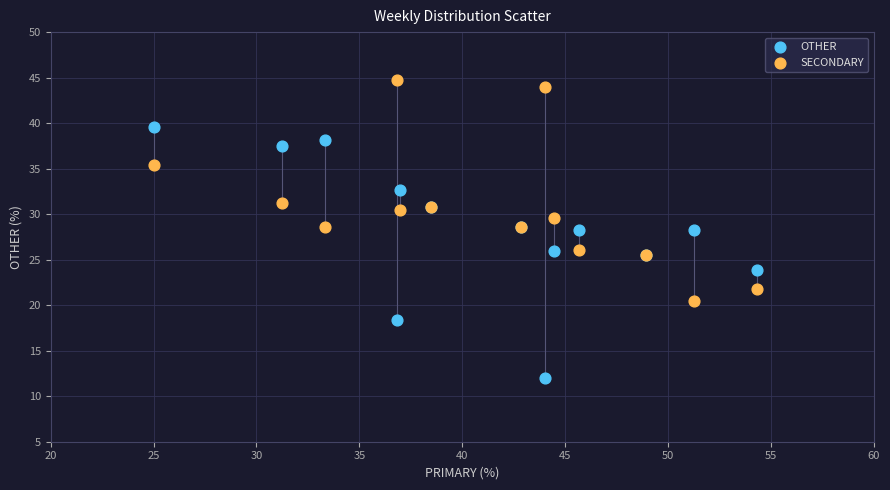

Which series contains the lowest Y value?

OTHER